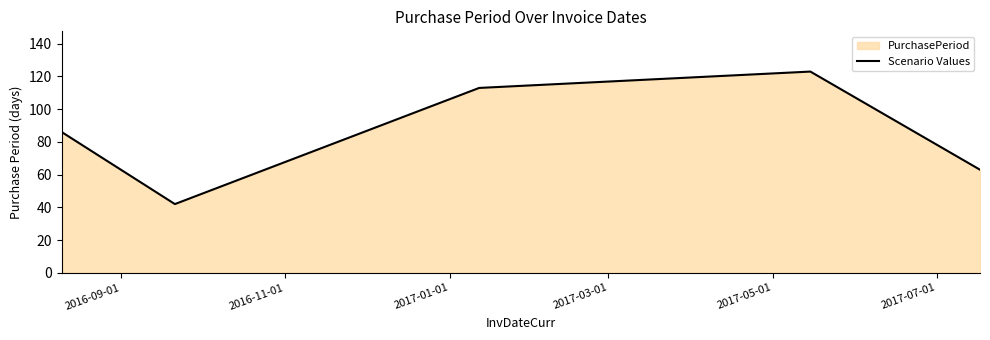

What is the maximum value shown in the chart?

123